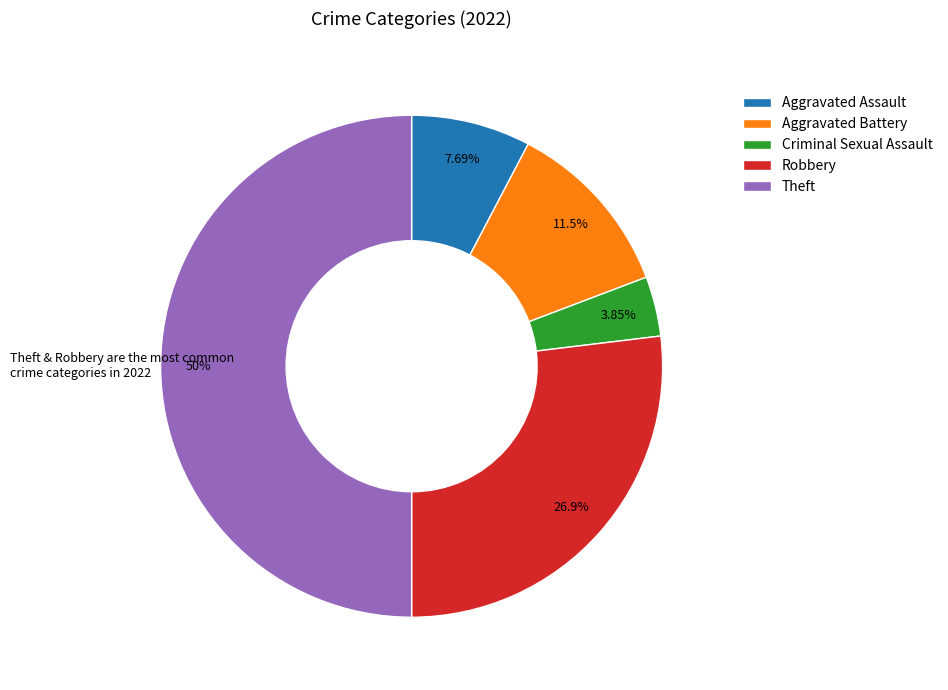

Is it true that Criminal Sexual Assault is 4% of the pie?

True